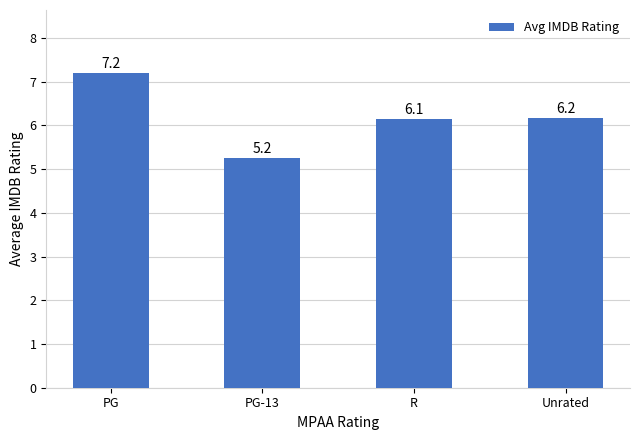

Rank the categories by value from highest to lowest.

PG, Unrated, R, PG-13